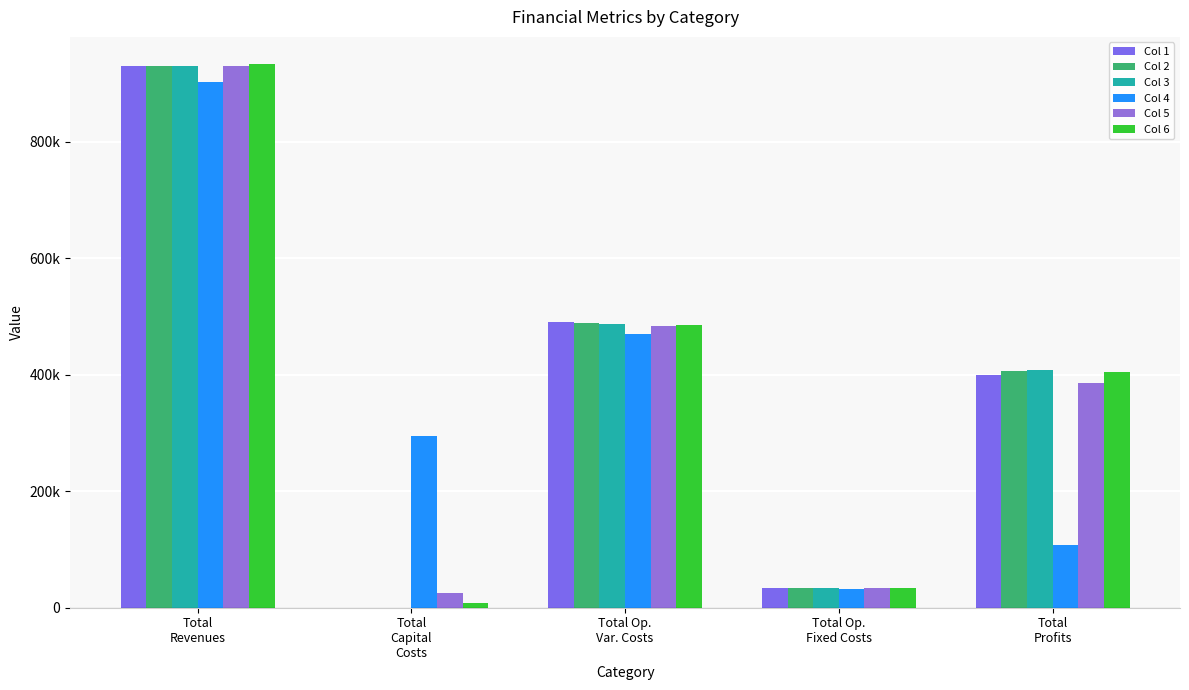

Are the bars horizontal?

No